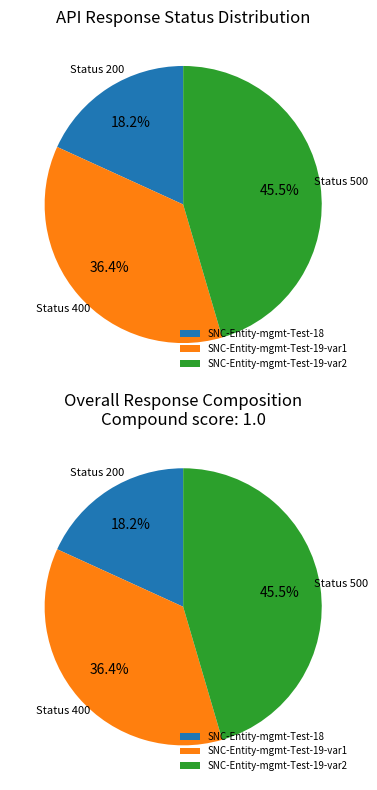

True or false: SNC-Entity-mgmt-Test-19-var2 accounts for 45% of the total.

True